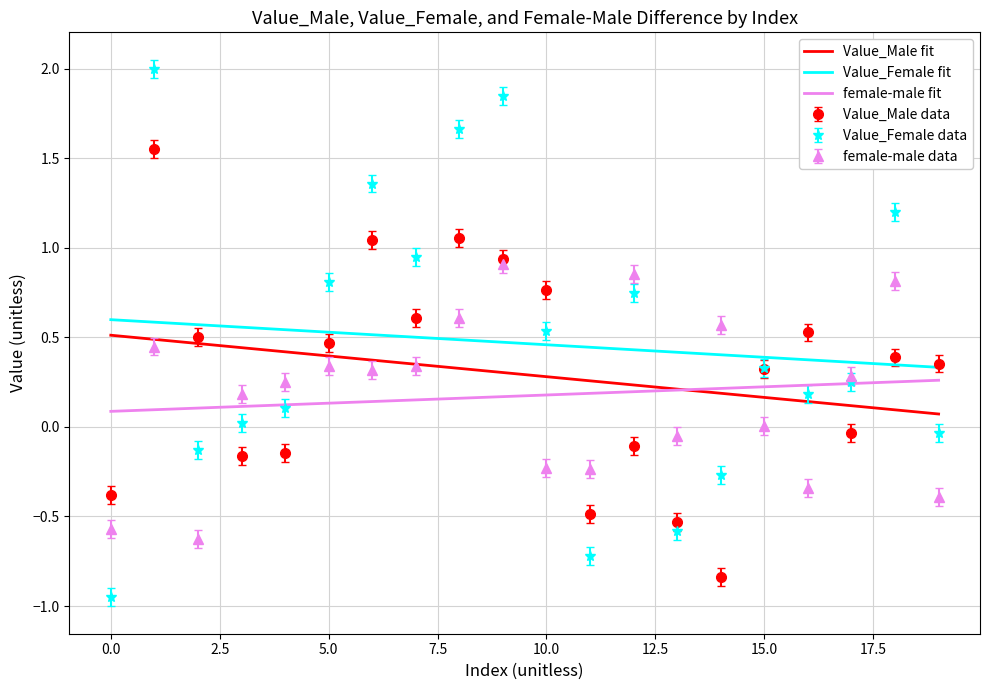

Which series has the widest spread of values?

Value_Female data